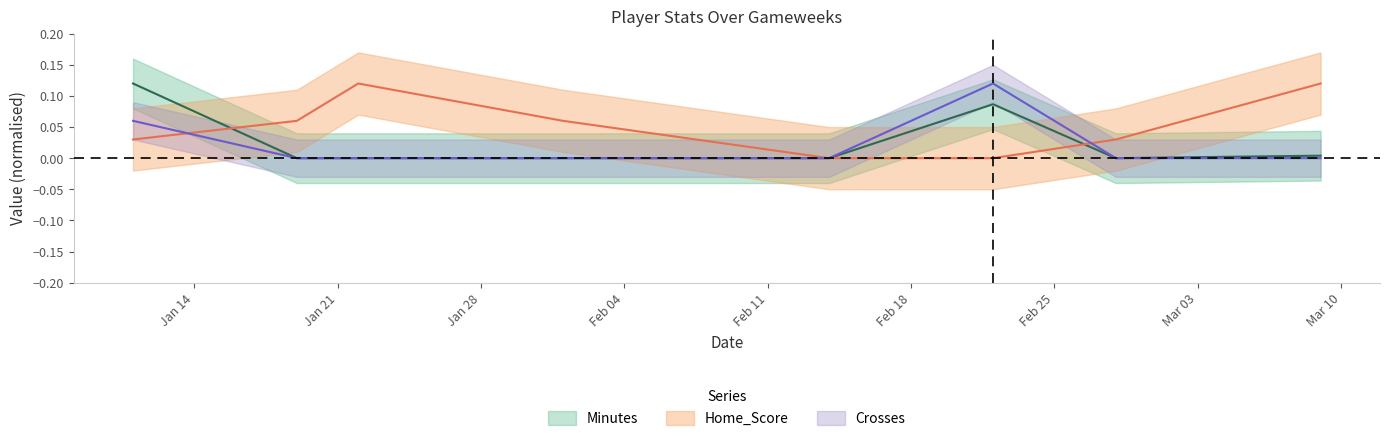

Between Feb 18 and Jan 28, which is larger?

Feb 18